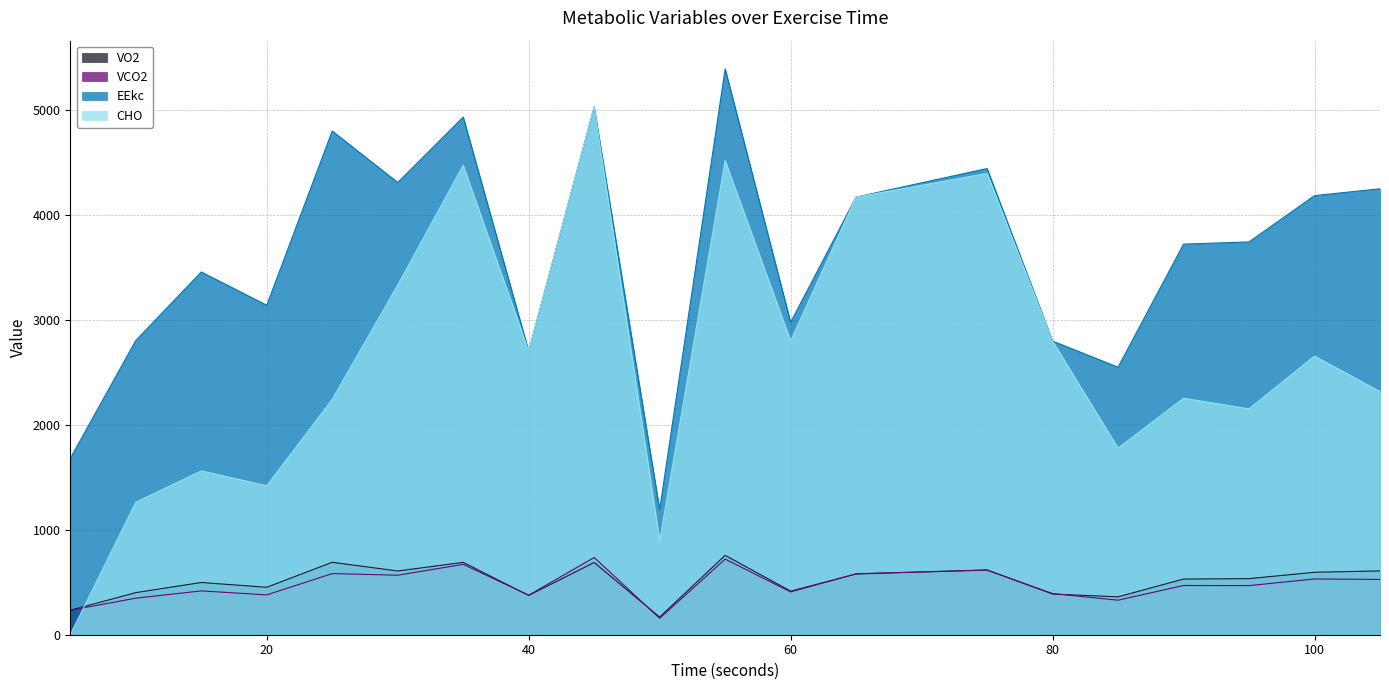

What is the spread (max minus min) of values at 85?

2218.2